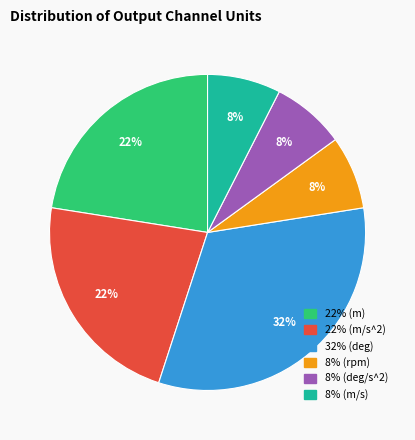

To the nearest percent, what is the average slice percentage?

17%